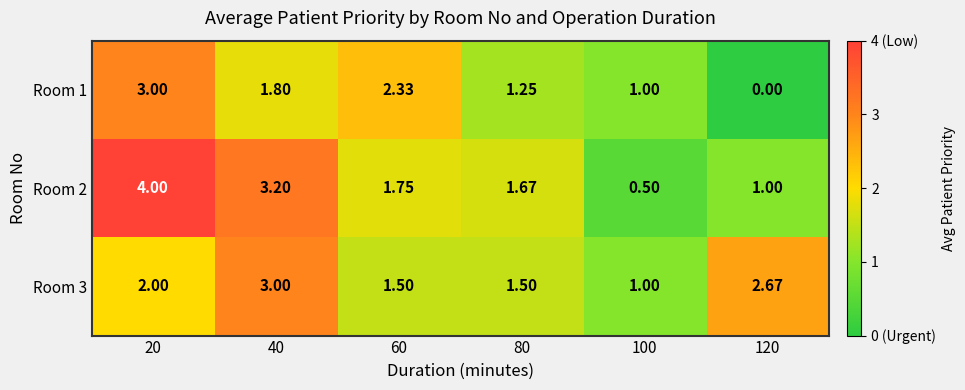

Is the value of Room 3 at 20 greater than the value of Room 1 at 100?

Yes